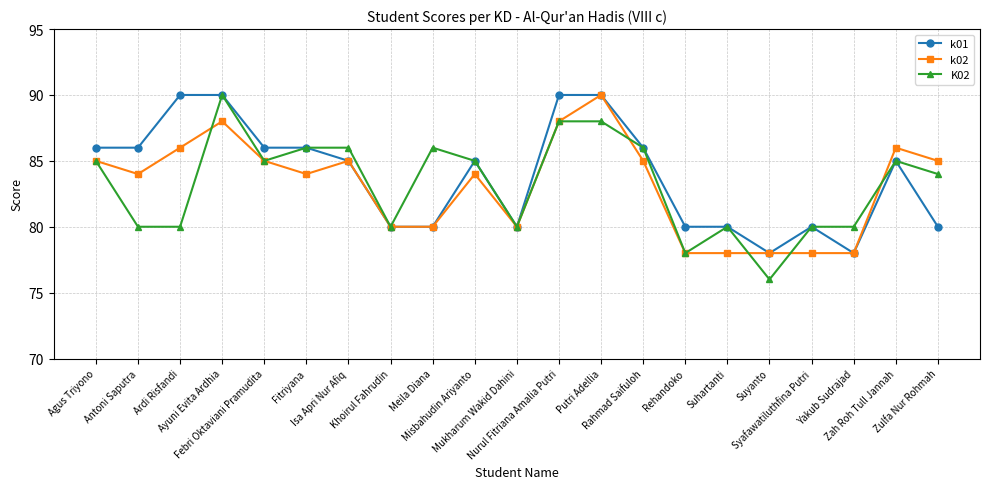

What is the value of the k02 point at the 8th from the left?

80